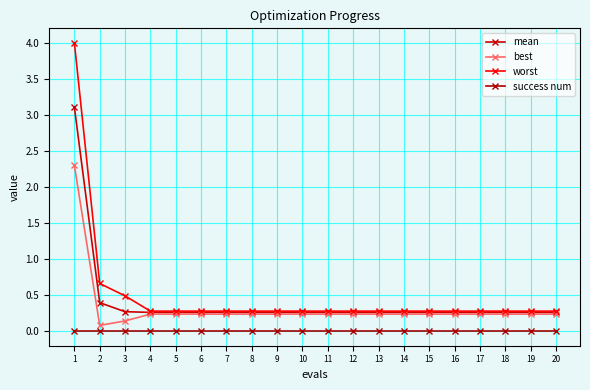

What is the sum of the best values at 9 and 13?

0.5